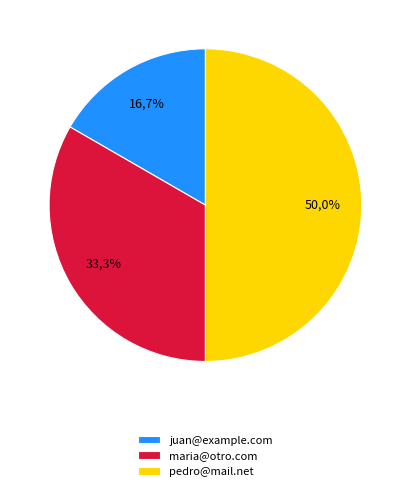

Between pedro@mail.net and juan@example.com, which is larger?

pedro@mail.net